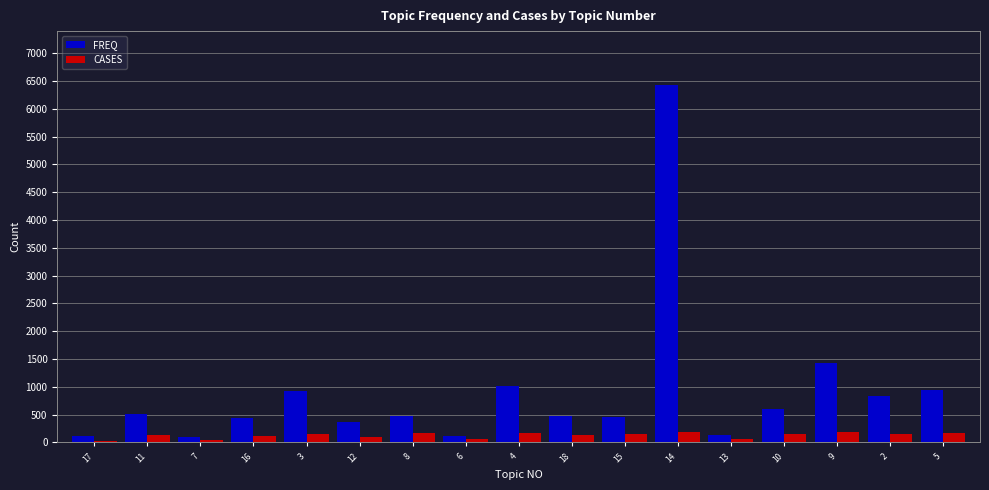

Read the CASES value at 5, to the nearest 50.

150